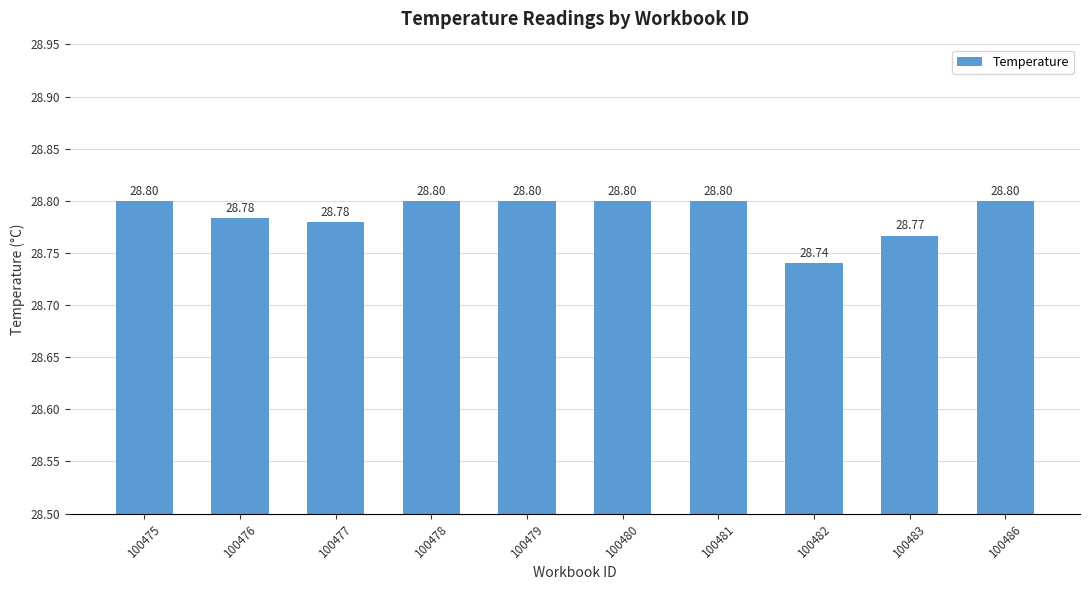

What is the smallest value displayed?

28.7